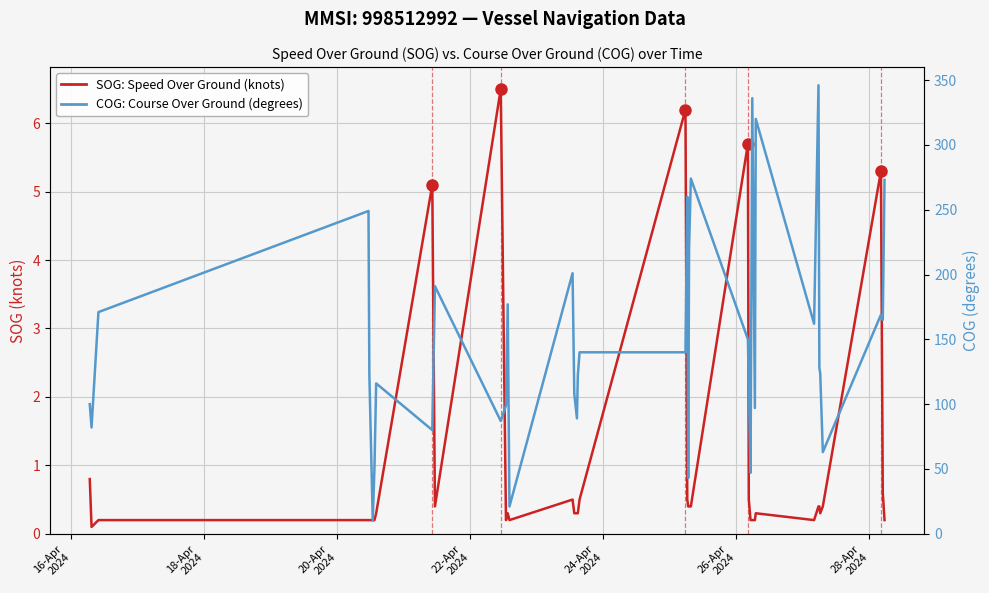

Reading right to left, transcribe all the data shown in this chart.

SOG: Speed Over Ground (knots): 0.2	0.6	5.3	0.4	0.4	0.4	0.3	0.4	0.4	0.2	0.3	0.2	0.2	0.2	0.5	5.7	0.4	0.4	0.4	0.5	6.2	0.5	0.3	0.3	0.3	0.5	0.2	0.3	0.2	6.5	0.4	5.1	0.3	0.2	0.2	0.2	0.2	0.2	0.1	0.8
COG: Course Over Ground (degrees): 273.0	165.0	169.0	63.0	63.0	63.0	124.0	128.0	346.0	162.0	320.0	97.0	336.0	47.0	115.0	150.0	274.0	220.0	43.0	260.0	140.0	140.0	122.0	89.0	108.0	201.0	21.0	177.0	99.0	87.0	191.0	80.0	116.0	51.0	10.0	123.0	249.0	171.0	82.0	100.0